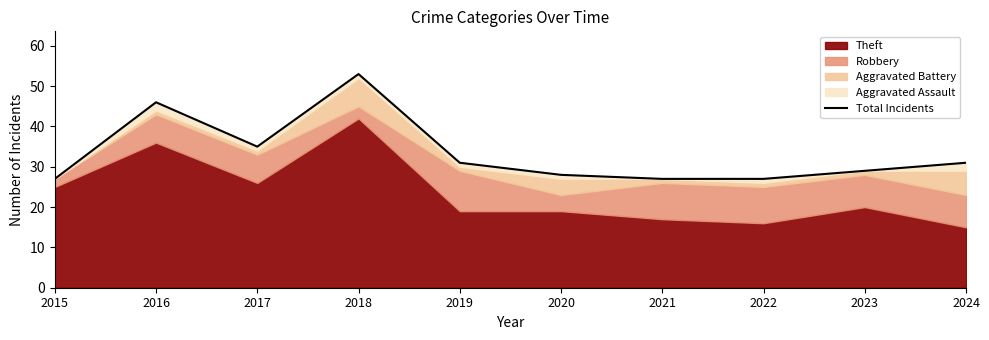

Rank the categories by value from highest to lowest.

2018, 2016, 2017, 2019, 2024, 2023, 2020, 2015, 2021, 2022